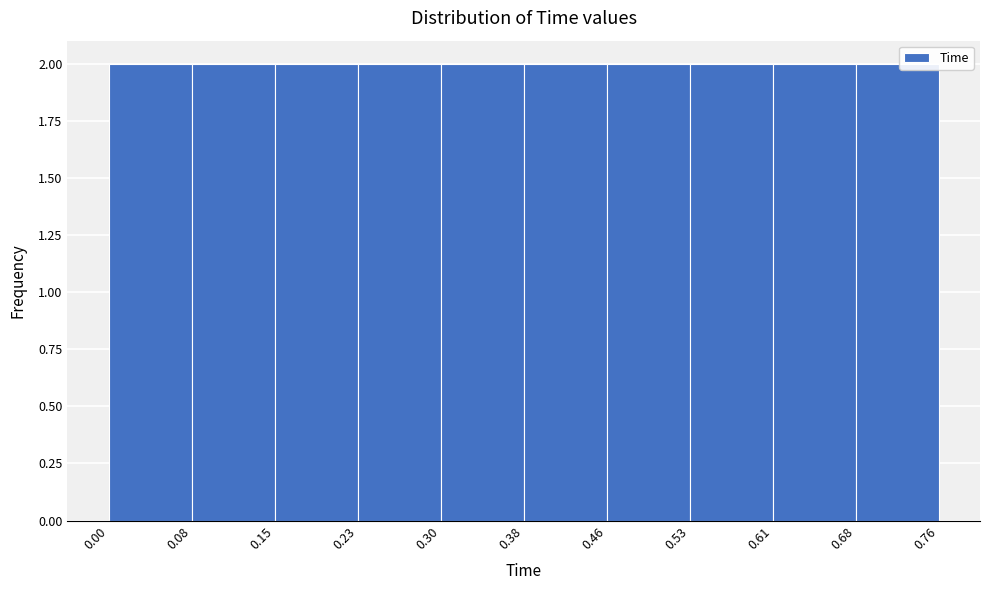

Reading left to right, transcribe this chart: for each bar, give the range it covers on the x-axis and its height. The values are not printed on the chart, so give them approximately, as read against the axis.

0.00 to 0.08: 2
0.08 to 0.15: 2
0.15 to 0.23: 2
0.23 to 0.30: 2
0.30 to 0.38: 2
0.38 to 0.46: 2
0.46 to 0.53: 2
0.53 to 0.61: 2
0.61 to 0.68: 2
0.68 to 0.76: 2